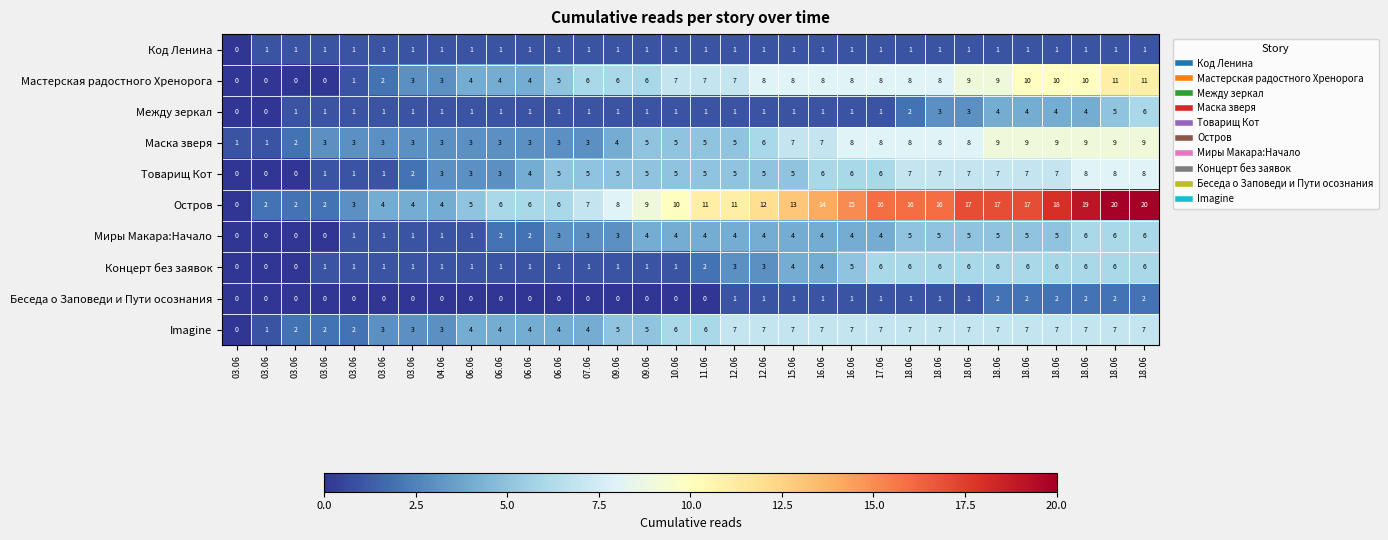

How many values in Мастерская радостного Хренорога are above zero?

28